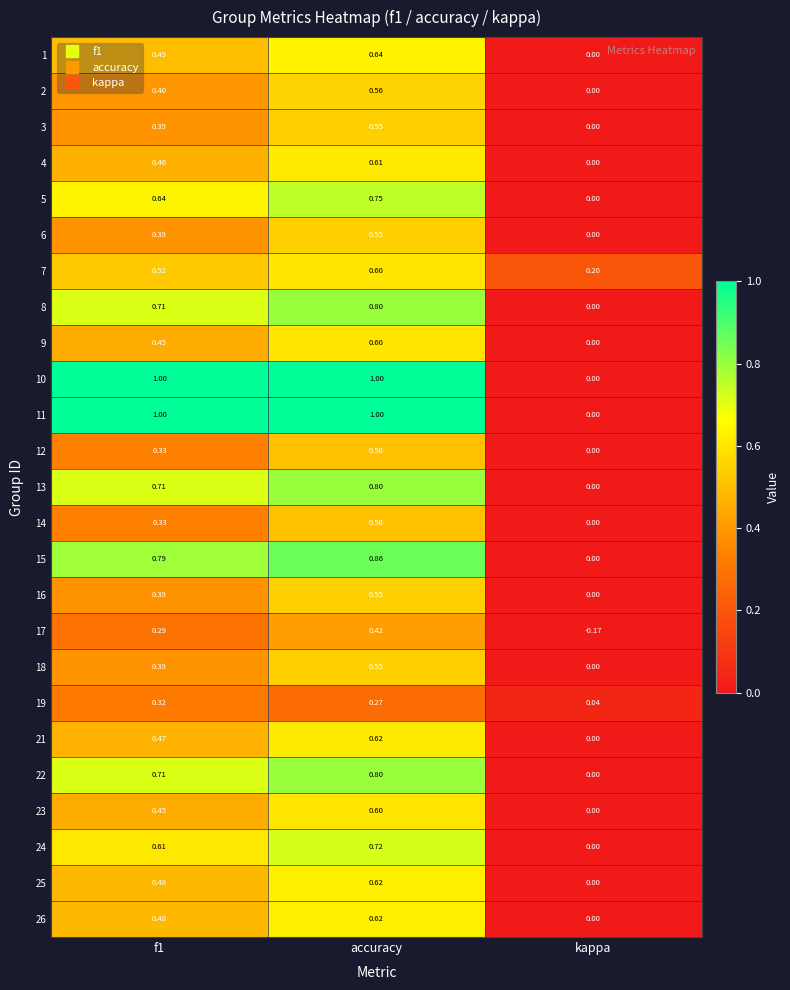

Which category has the highest value in the 25 series?

accuracy